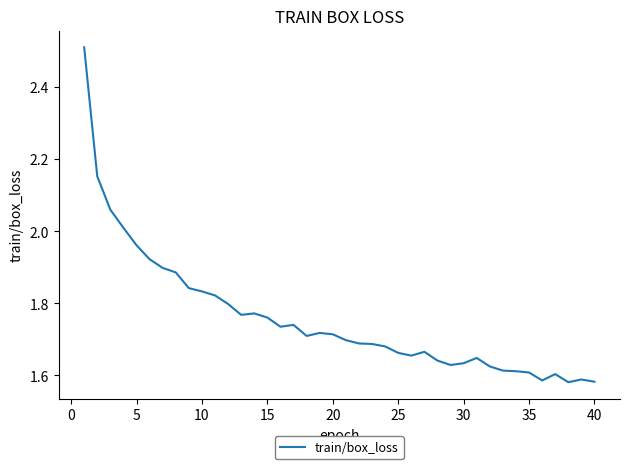

What is the difference between the maximum and minimum values?

0.9